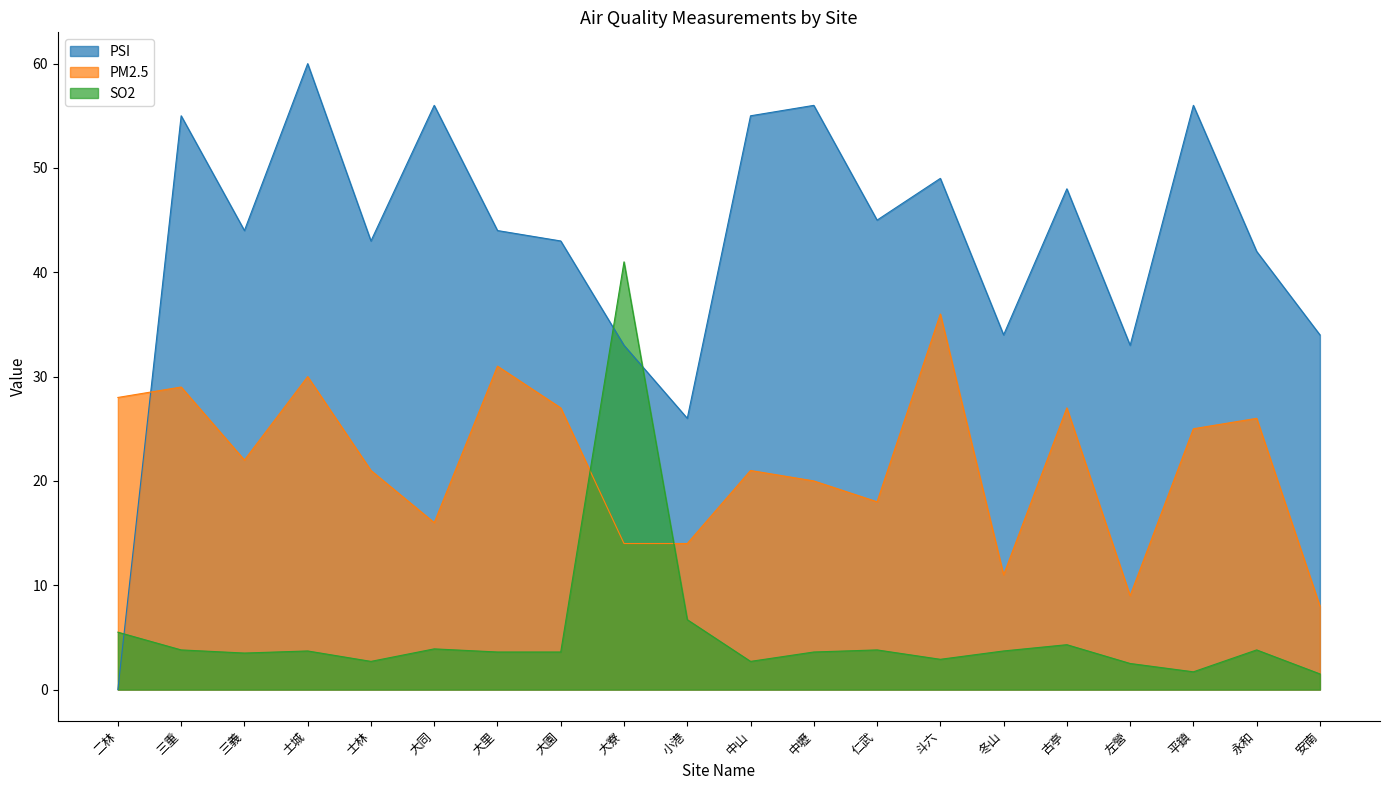

The SO2 series shows 10.2 at 小港. True or false?

False